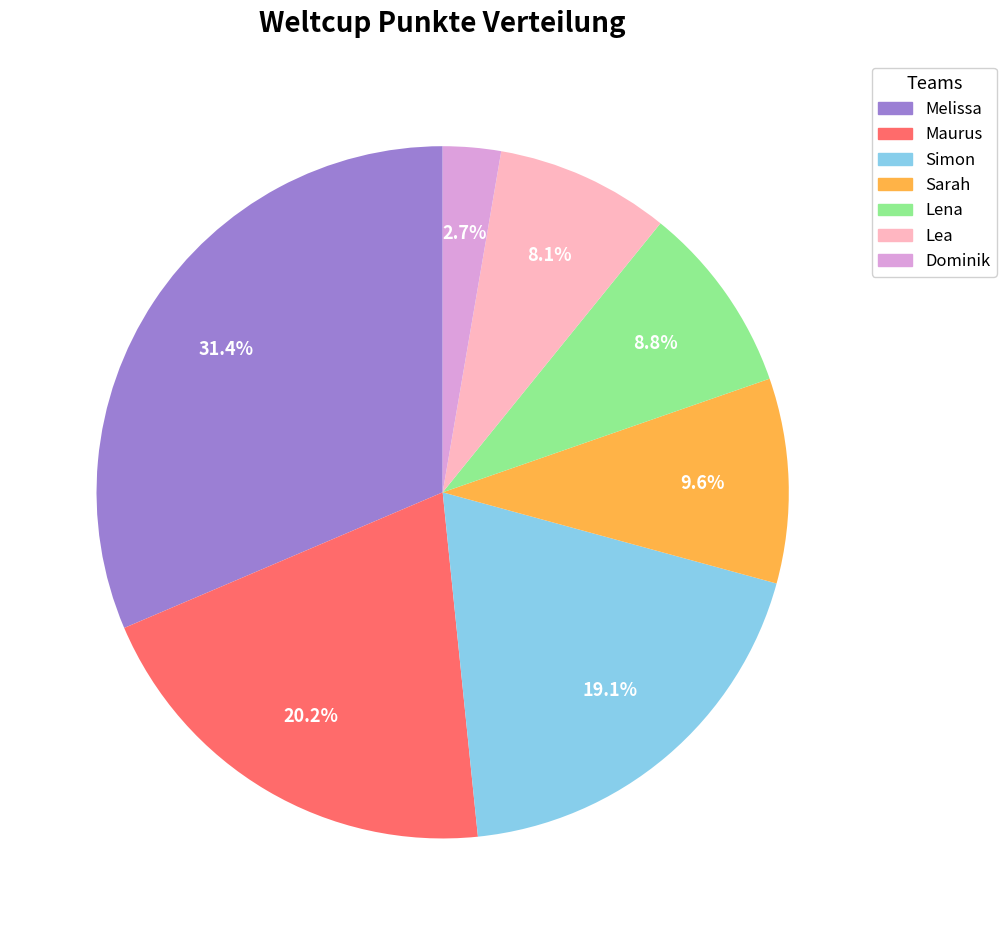

To the nearest percent, what percentage of the pie is Melissa?

31%